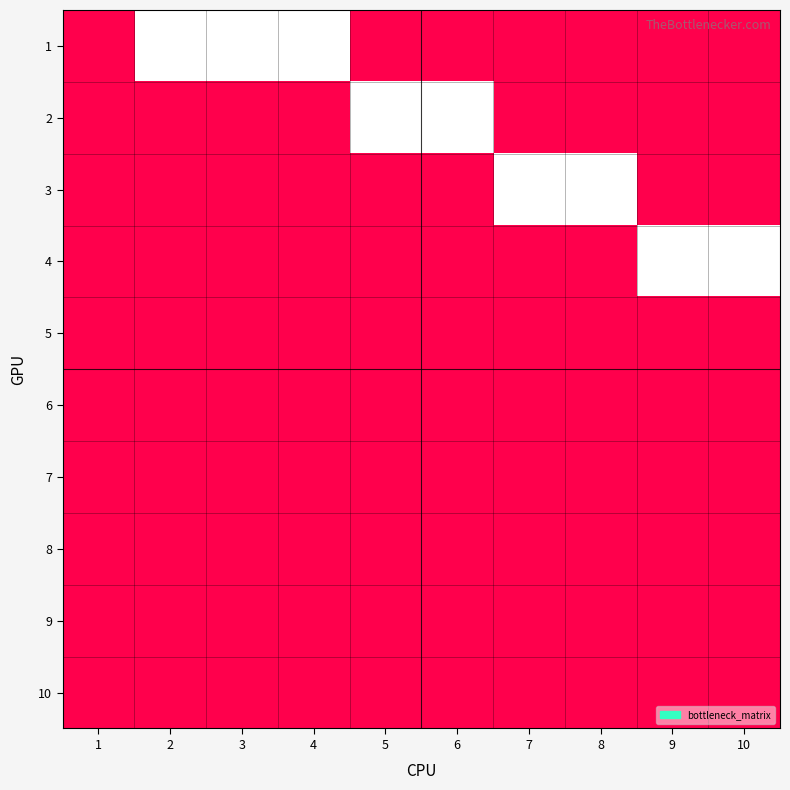

What is the greatest value displayed?

1